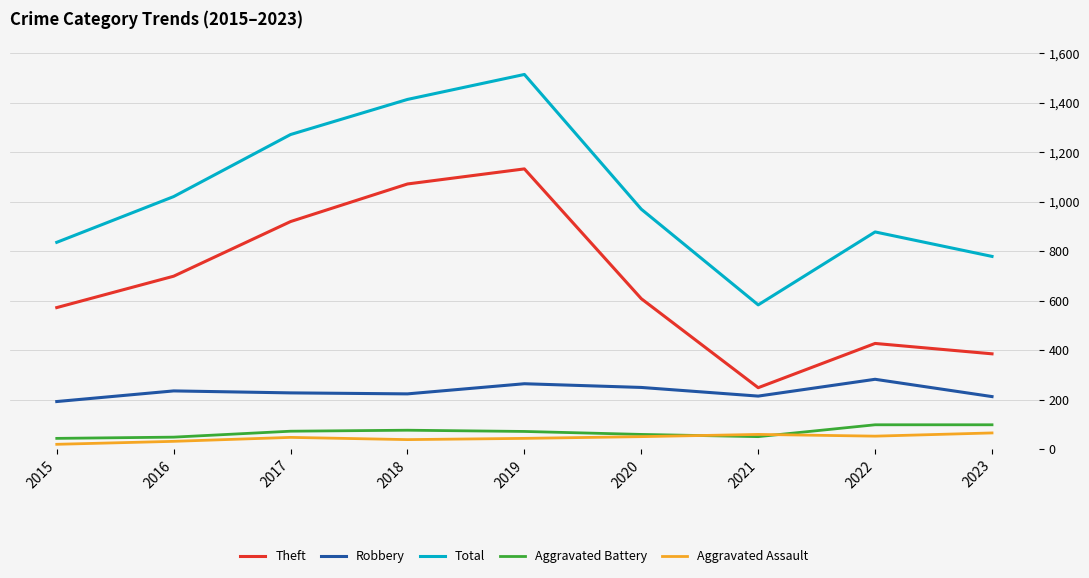

Which series changed the most between 2019 and 2021?

Total